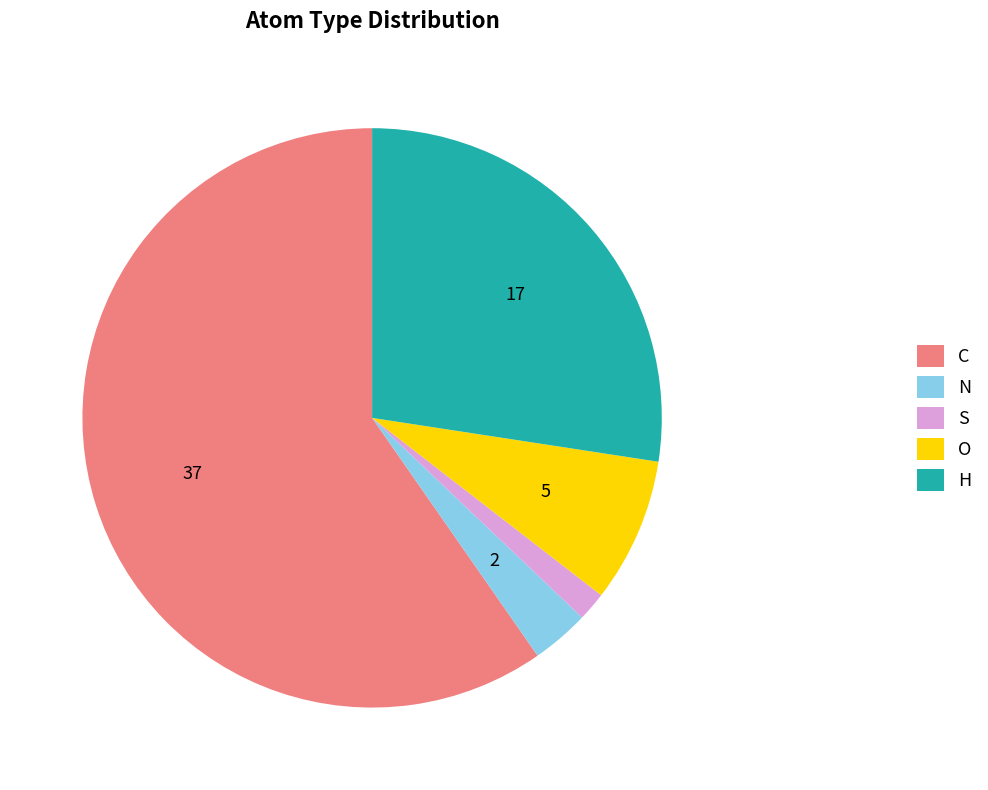

Does C represent more than half of the total?

Yes